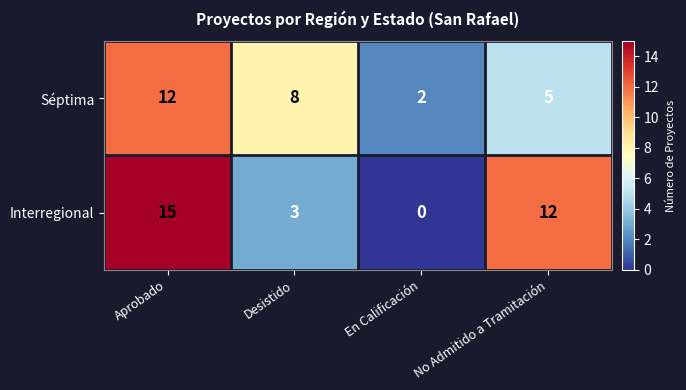

At which label does Séptima first exceed 8?

Aprobado